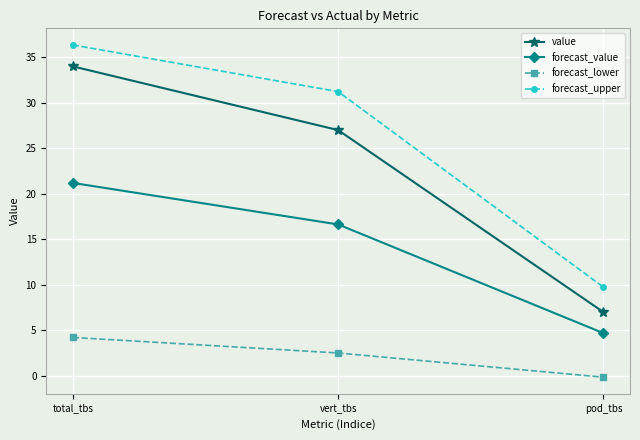

The forecast_value series shows 12.6 at total_tbs. True or false?

False